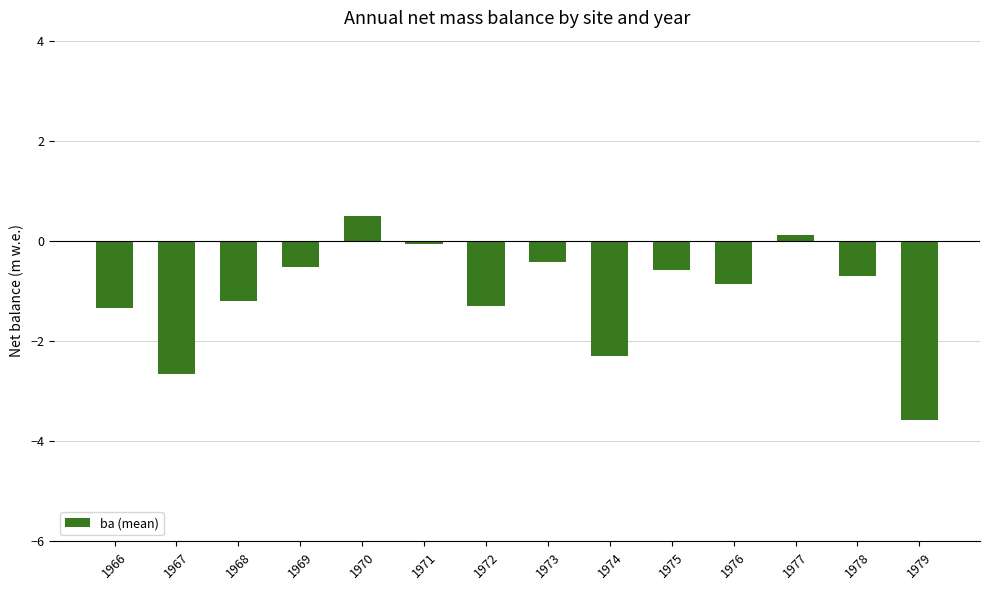

What is the difference between the maximum and second lowest values?

3.2